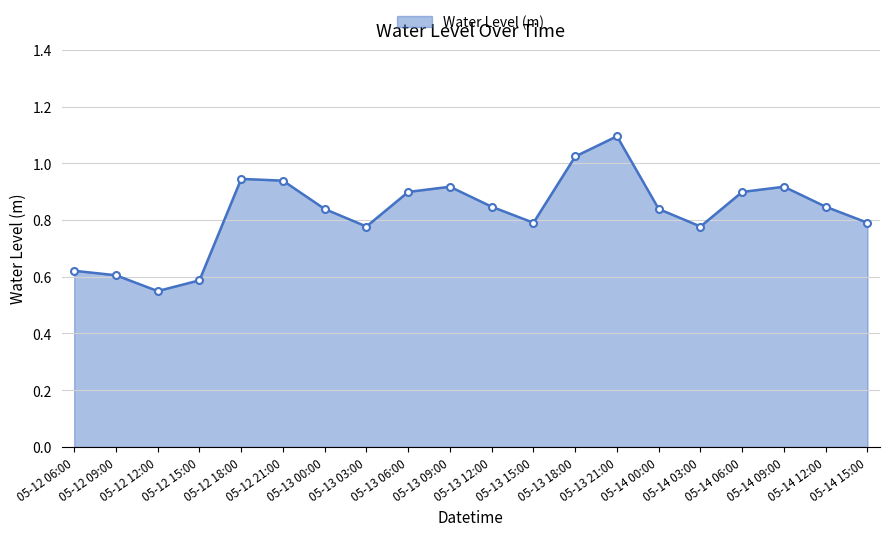

What is the maximum value shown in the chart?

1.1